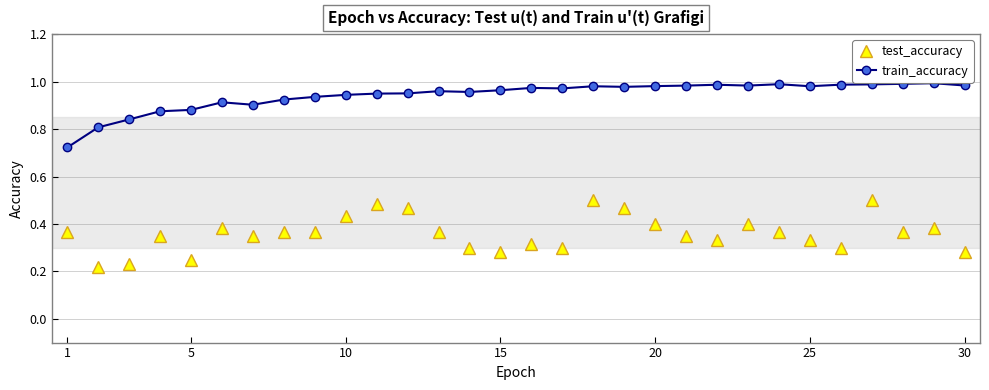

True or false: test_accuracy has more than 1 interior local peaks.

True